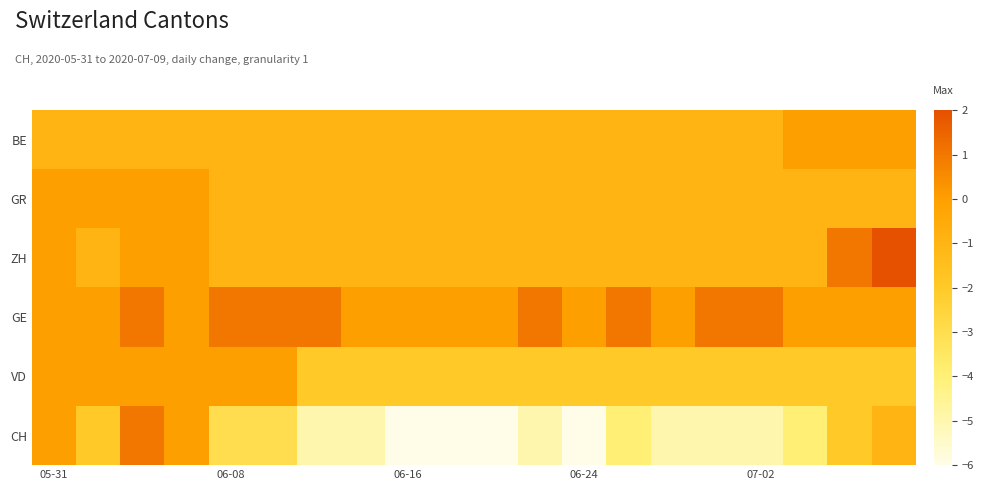

Reading left to right, what are all the values shown in this chart?

BE: -1	-1	-1	-1	-1	-1	-1	-1	-1	-1	-1	-1	-1	-1	-1	-1	-1	0	0	0
GR: 0	0	0	0	-1	-1	-1	-1	-1	-1	-1	-1	-1	-1	-1	-1	-1	-1	-1	-1
ZH: 0	-1	0	0	-1	-1	-1	-1	-1	-1	-1	-1	-1	-1	-1	-1	-1	-1	1	2
GE: 0	0	1	0	1	1	1	0	0	0	0	1	0	1	0	1	1	0	0	0
VD: 0	0	0	0	0	0	-2	-2	-2	-2	-2	-2	-2	-2	-2	-2	-2	-2	-2	-2
CH: 0	-2	1	0	-3	-3	-5	-5	-6	-6	-6	-5	-6	-4	-5	-5	-5	-4	-2	-1